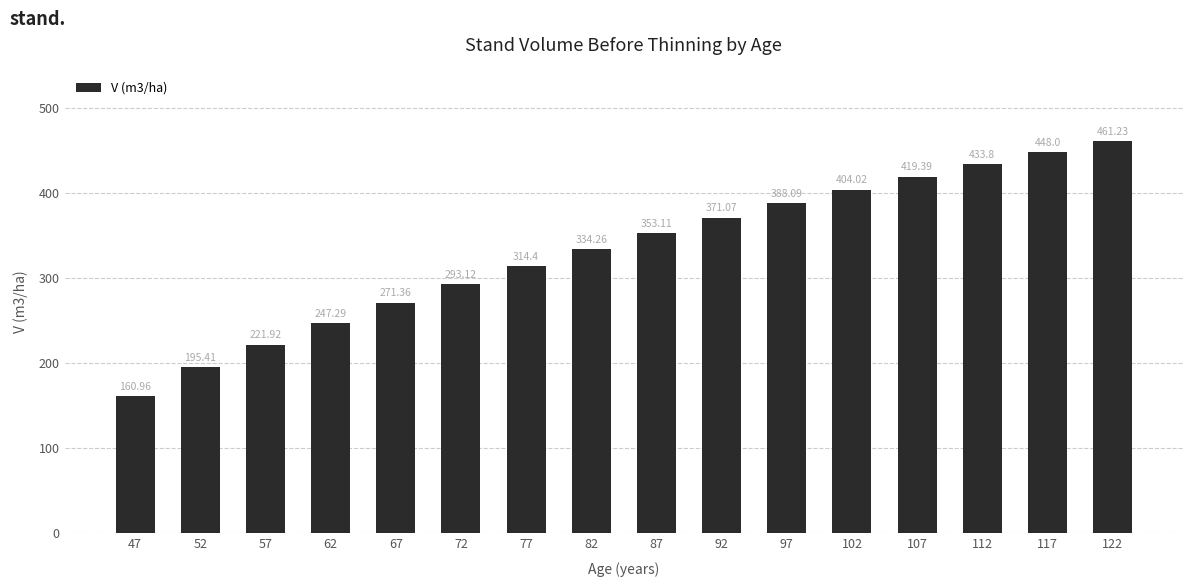

What is the ratio of the value at 92 to the value at 112?

0.9